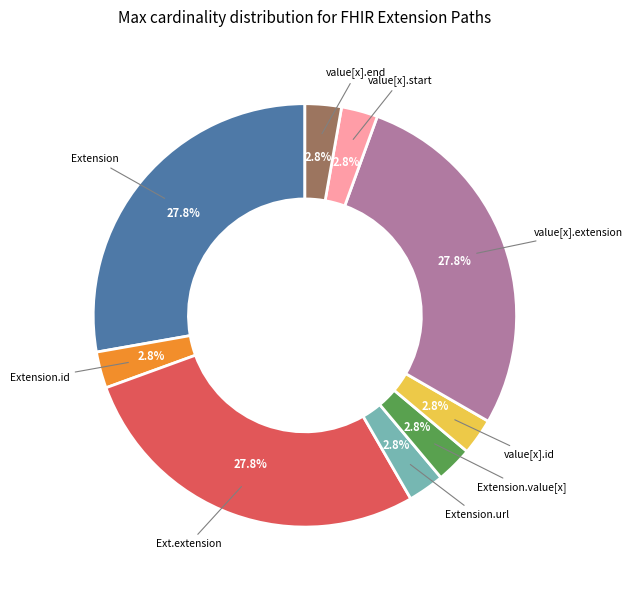

Is there a majority slice in this chart?

No